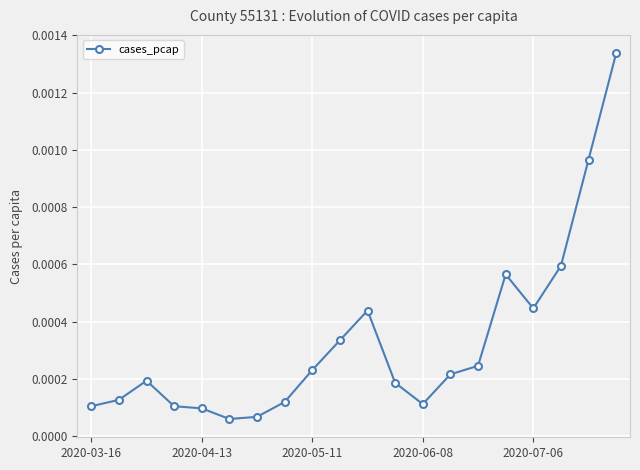

True or false: the data has more than 2 interior local peaks.

True